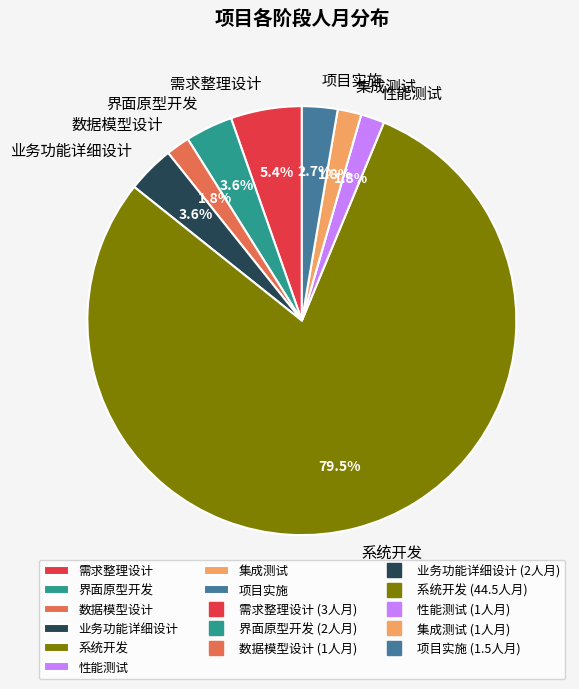

How many segments does this pie chart have?

8